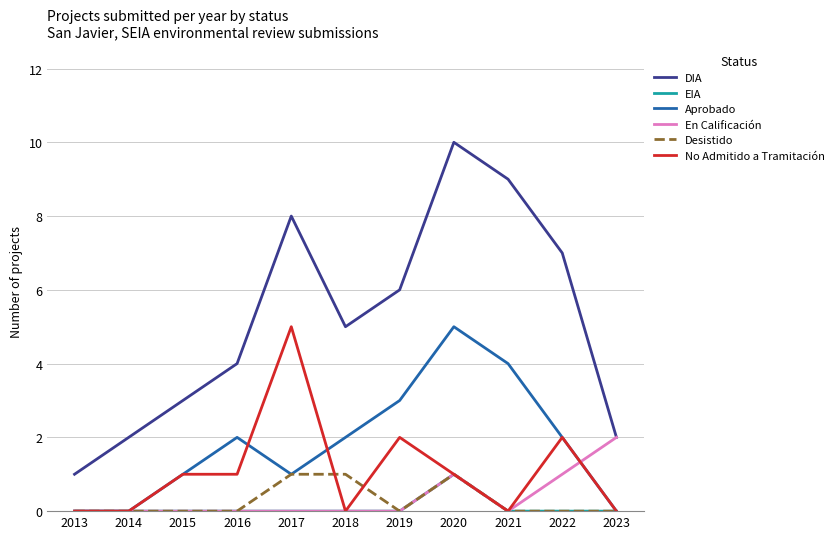

Reading left to right, what are all the values shown in this chart?

DIA: 1	2	3	4	8	5	6	10	9	7	2
EIA: 0	0	0	0	0	0	0	1	0	0	0
Aprobado: 0	0	1	2	1	2	3	5	4	2	0
En Calificación: 0	0	0	0	0	0	0	1	0	1	2
Desistido: 0	0	0	0	1	1	0	1	0	0	0
No Admitido a Tramitación: 0	0	1	1	5	0	2	1	0	2	0